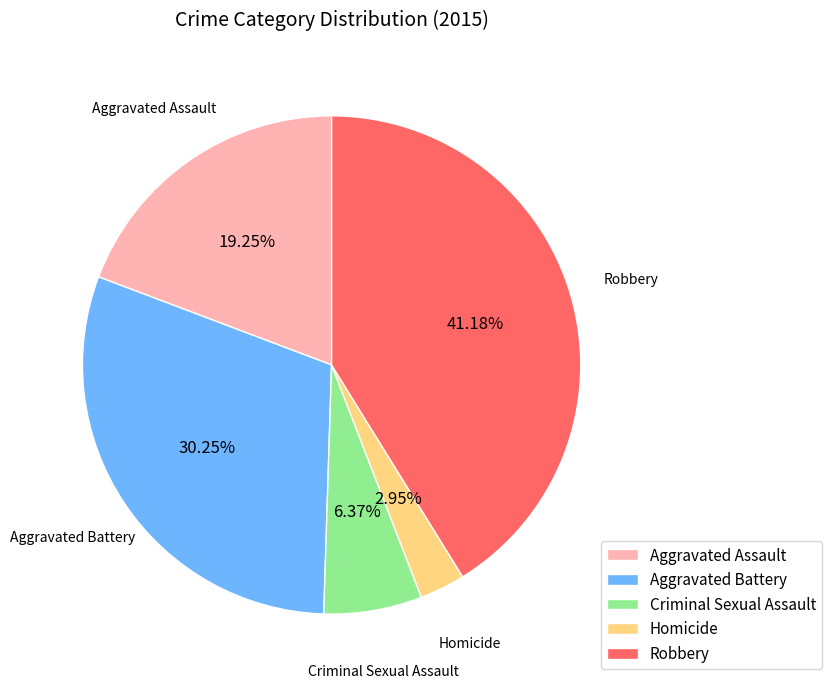

To the nearest percent, what is the difference between the Robbery and Aggravated Battery slice percentages?

11%